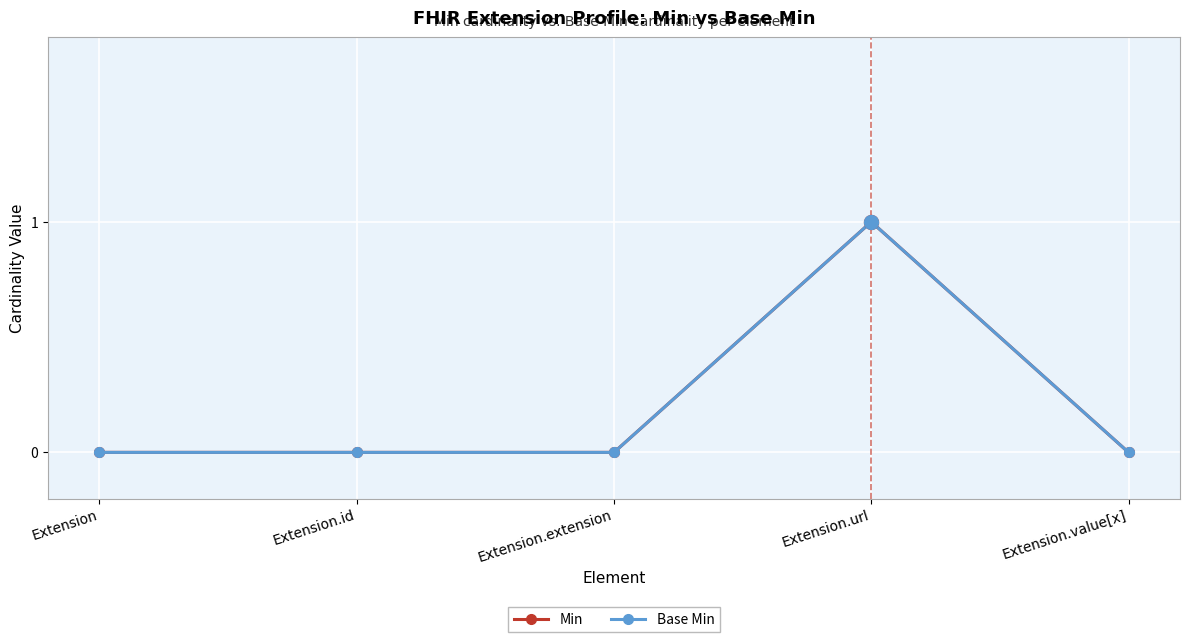

Which has a higher value, Extension or Extension.value[x]?

Extension